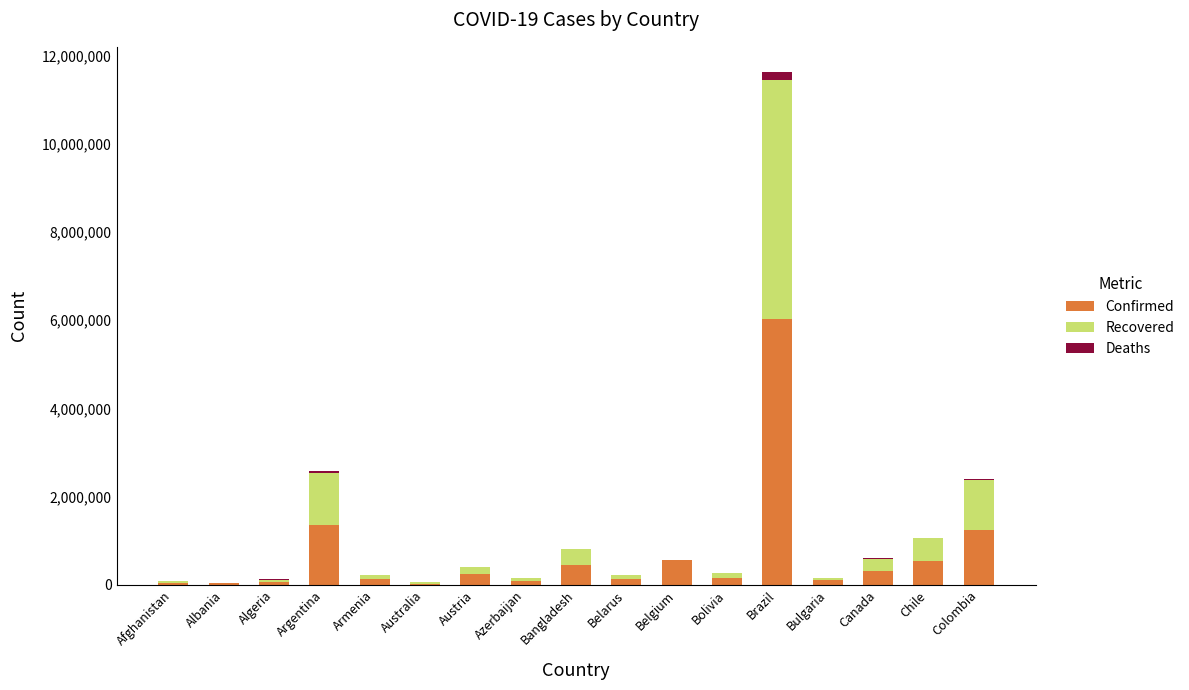

The value of Confirmed at Belgium is 553680. True or false?

True